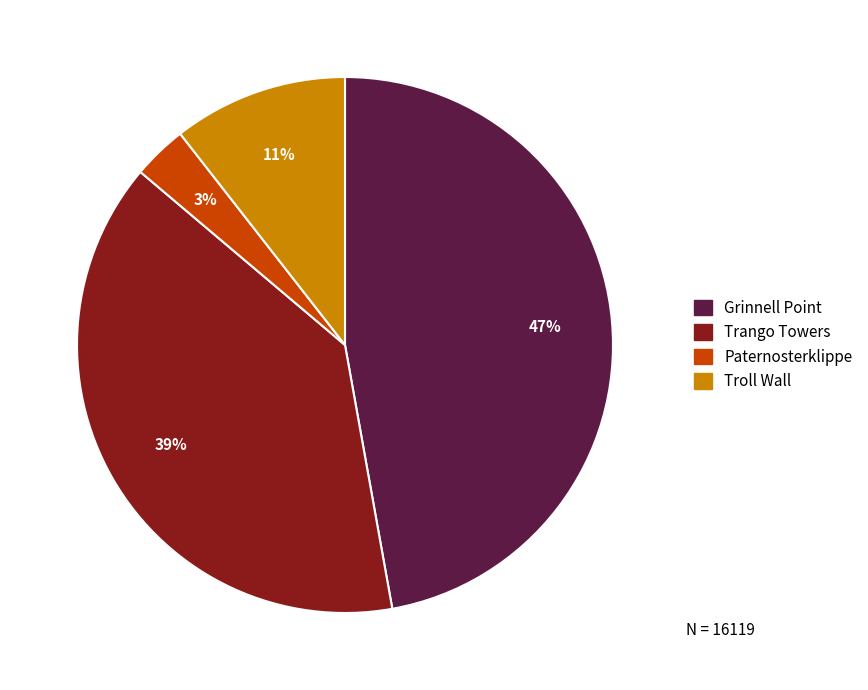

To the nearest percent, what is the average slice percentage?

25%